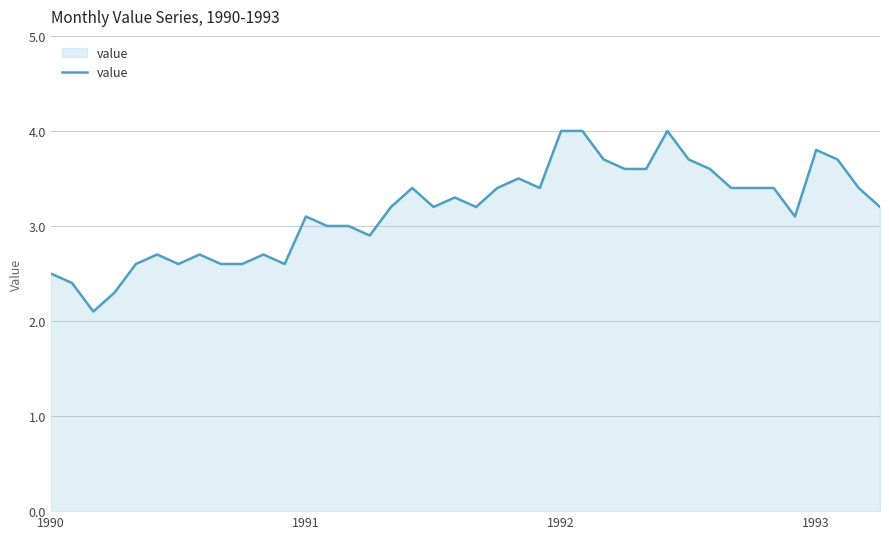

Does the chart have visible grid lines?

Yes